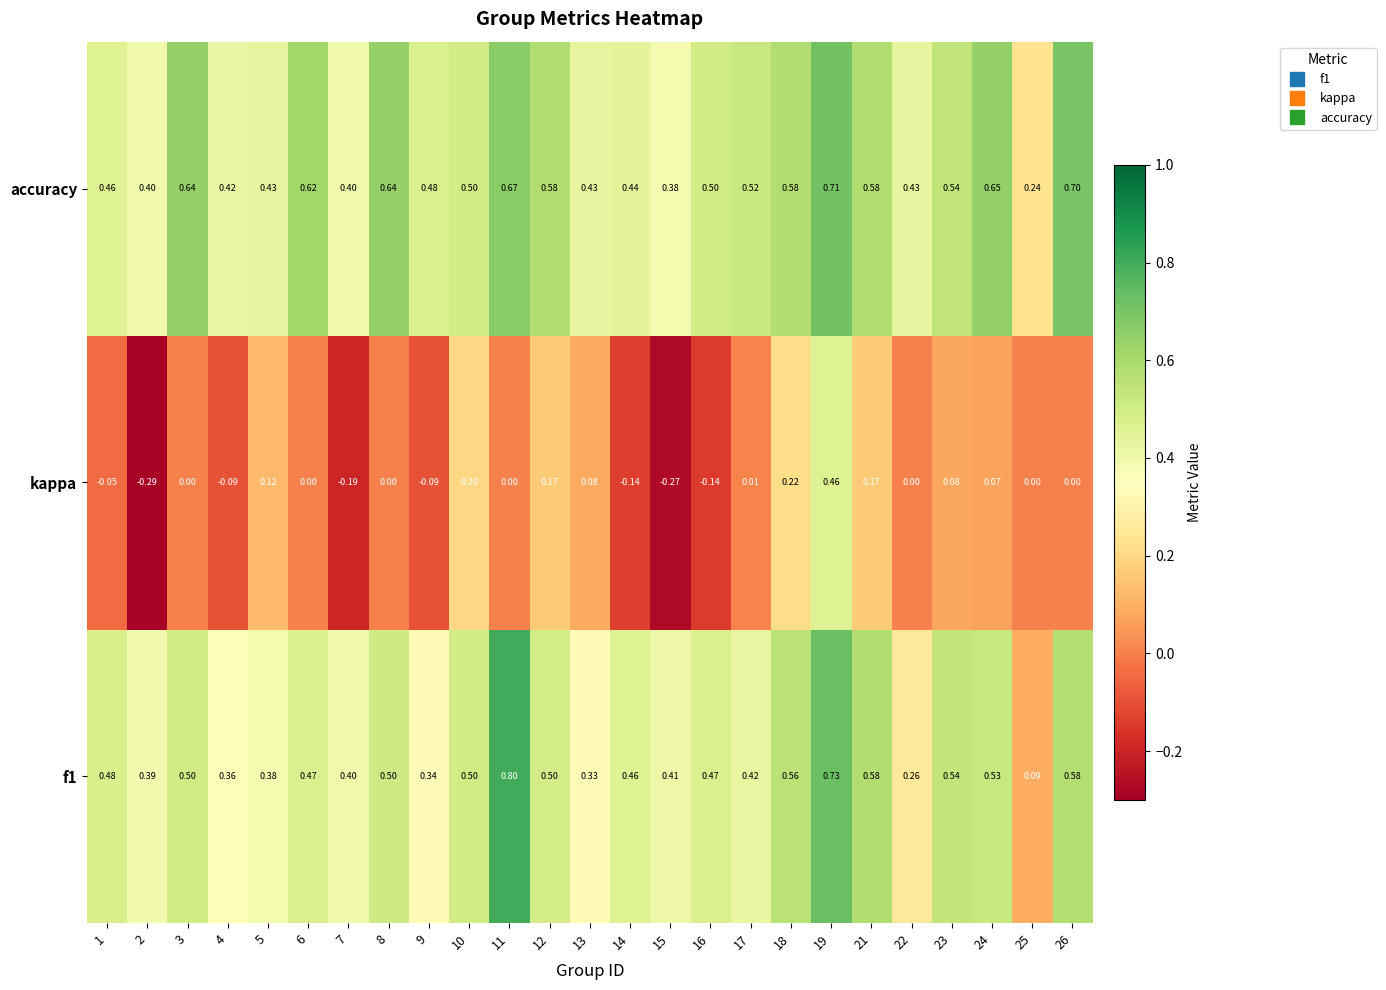

Which series has the widest spread of values?

kappa